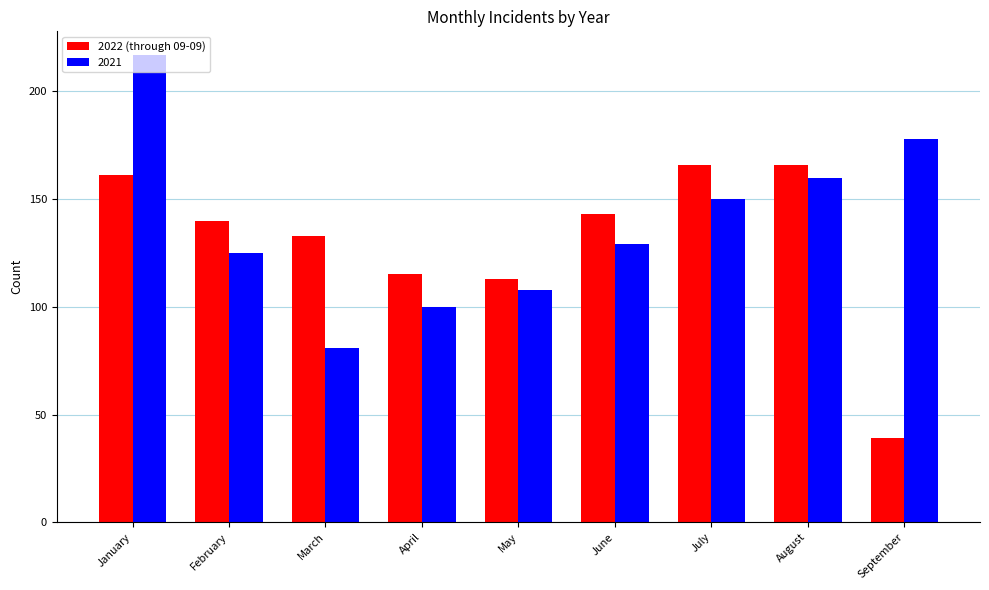

How many categories are shown in the chart?

9